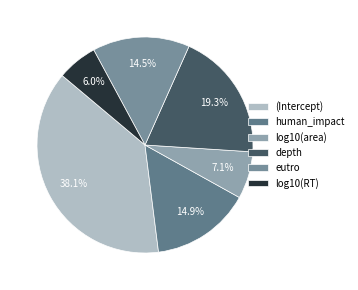

Rank the categories by value from highest to lowest.

(Intercept), depth, human_impact, eutro, log10(area), log10(RT)